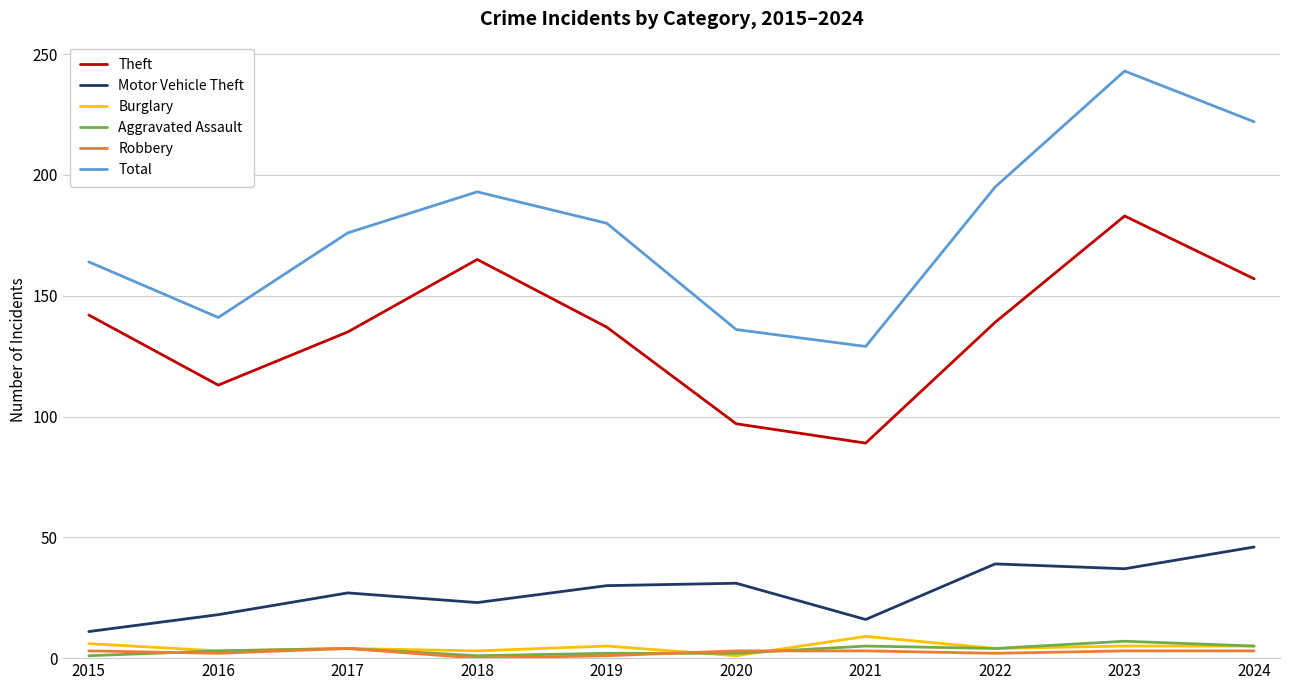

Which series changed the most between 2018 and 2021?

Theft